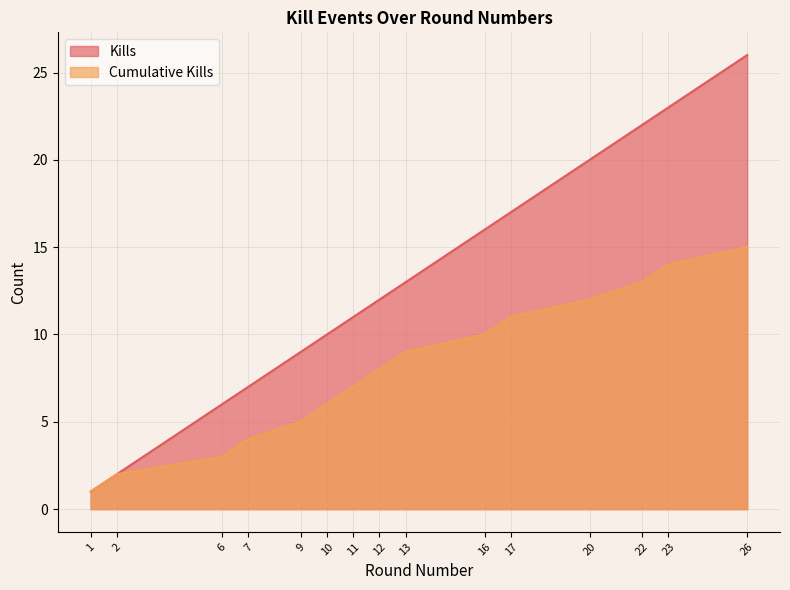

Reading left to right, list all the values displayed in this chart.

Kills: 1	2	6	7	9	10	11	12	13	16	17	20	22	23	26
Cumulative Kills: 1	2	3	4	5	6	7	8	9	10	11	12	13	14	15